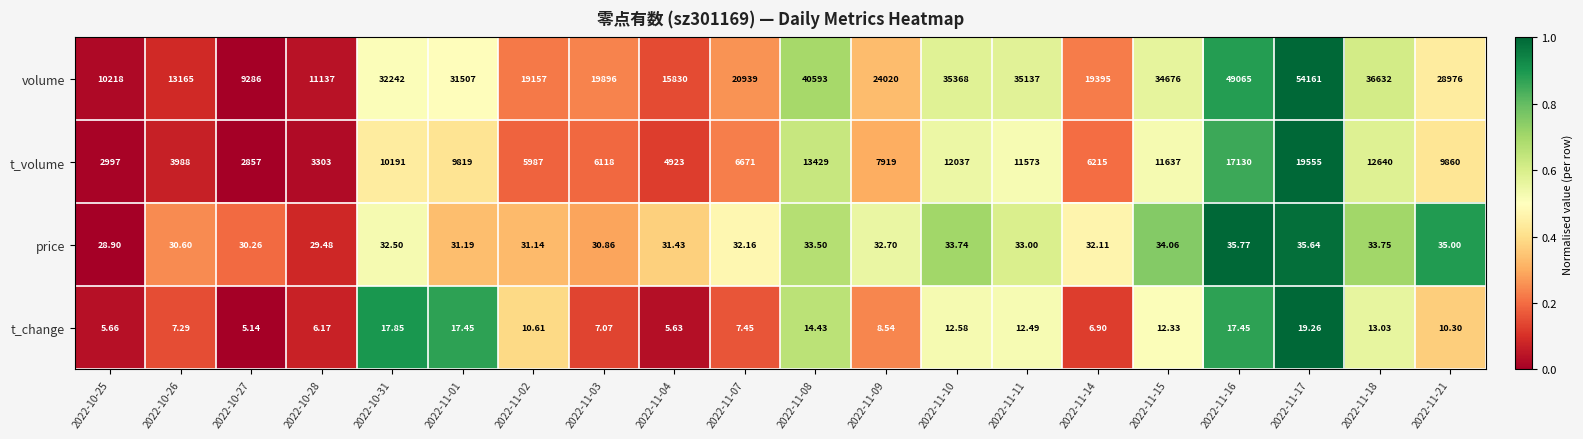

Rank the series by their maximum value, from highest to lowest.

volume, t_volume, price, t_change